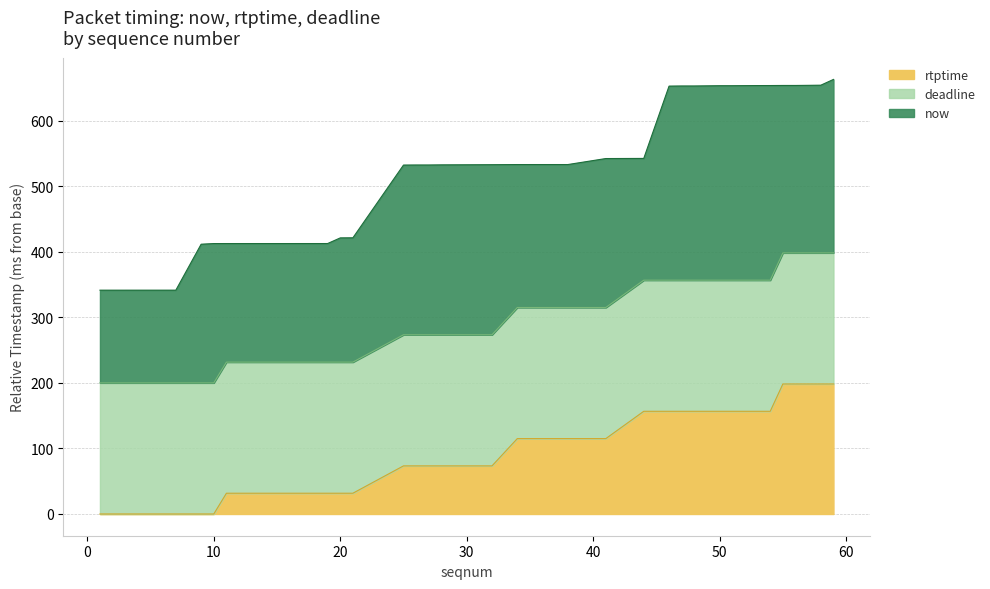

Which series has the largest total across all categories?

now